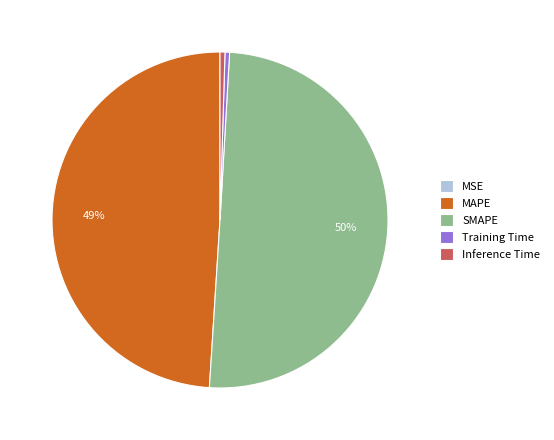

To the nearest percent, what is the combined percentage of Inference Time and SMAPE?

51%